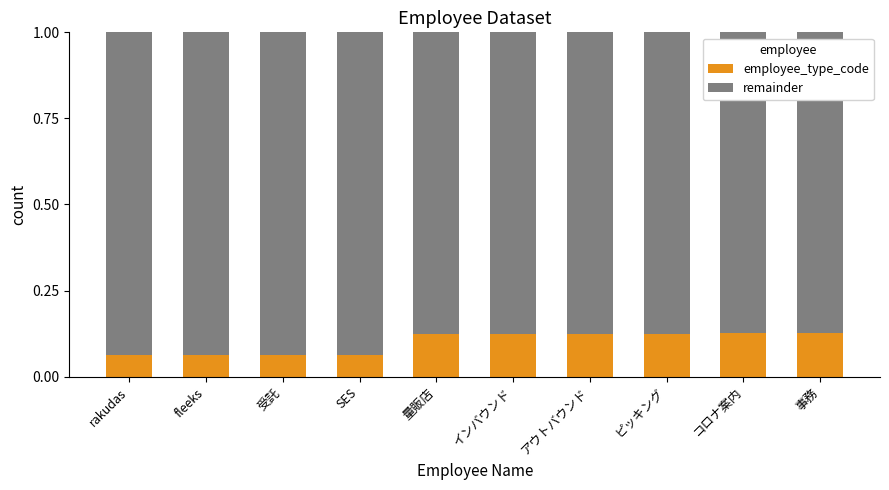

The value of employee_type_code at 量販店 is 0.0. True or false?

False